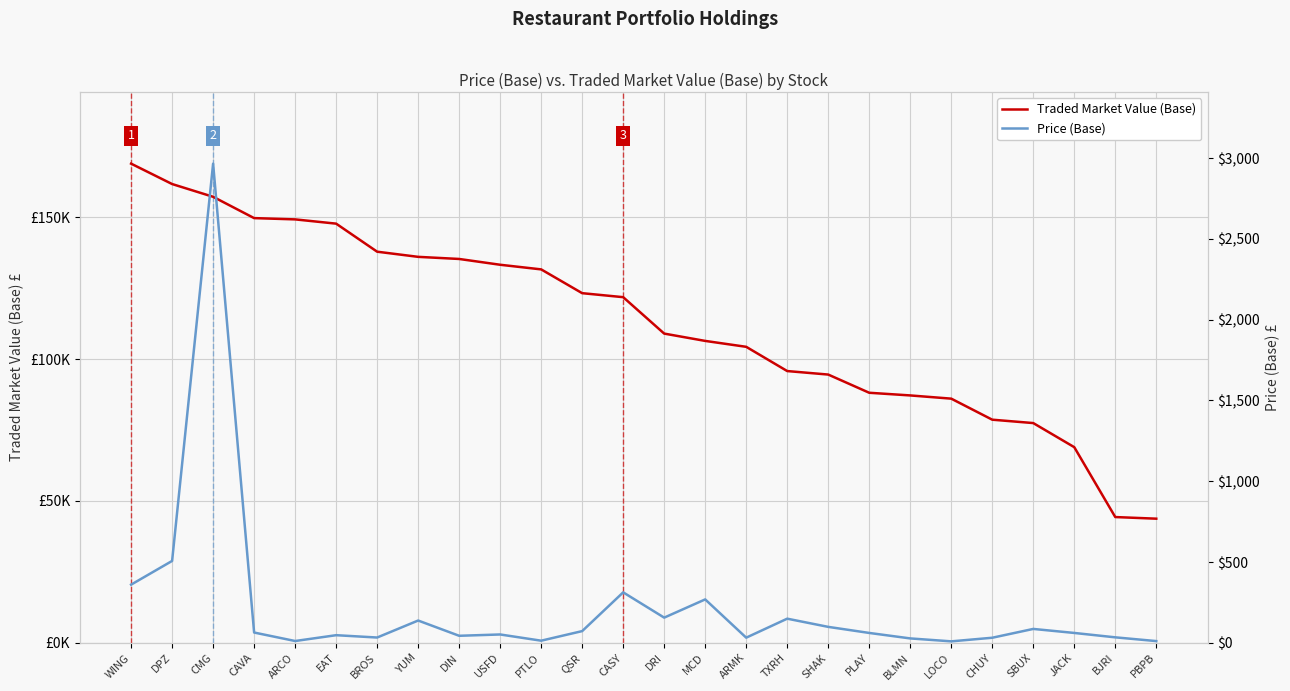

Between PLAY and SHAK, which is larger?

SHAK